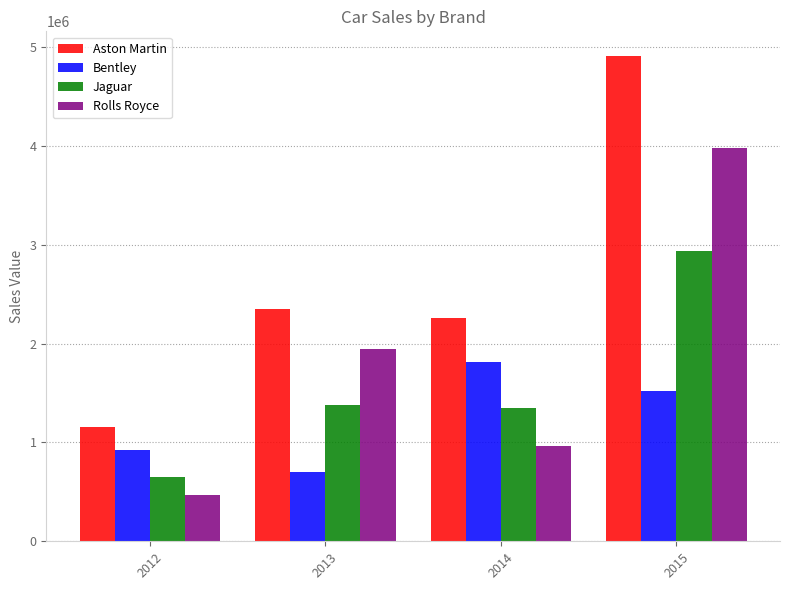

Which series changed the most between 2013 and 2014?

Bentley